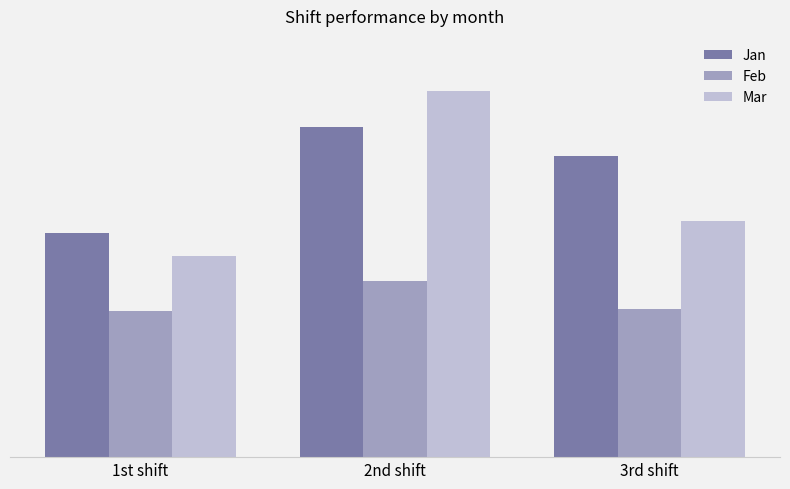

Are the bars grouped side by side (vs. stacked)?

Yes